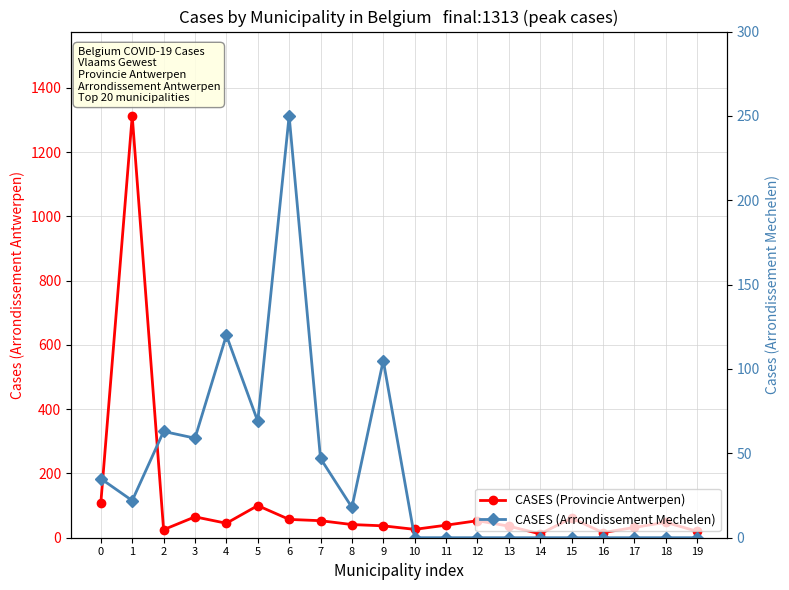

True or false: CASES (Arrondissement Mechelen) has more than 2 points higher than both neighbors.

True